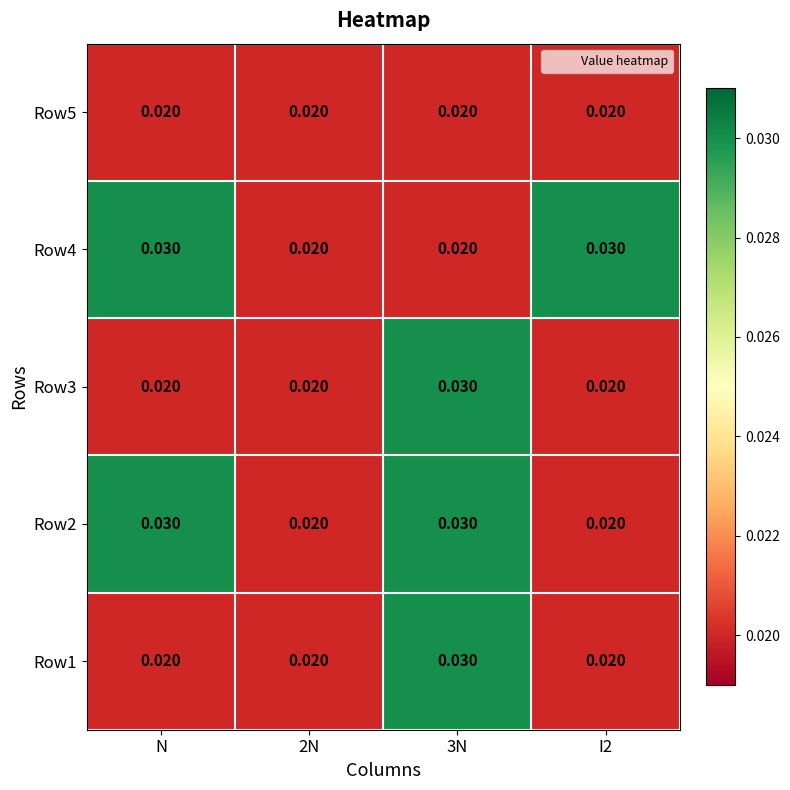

Is the value of Row3 at 2N greater than the value of Row4 at I2?

No